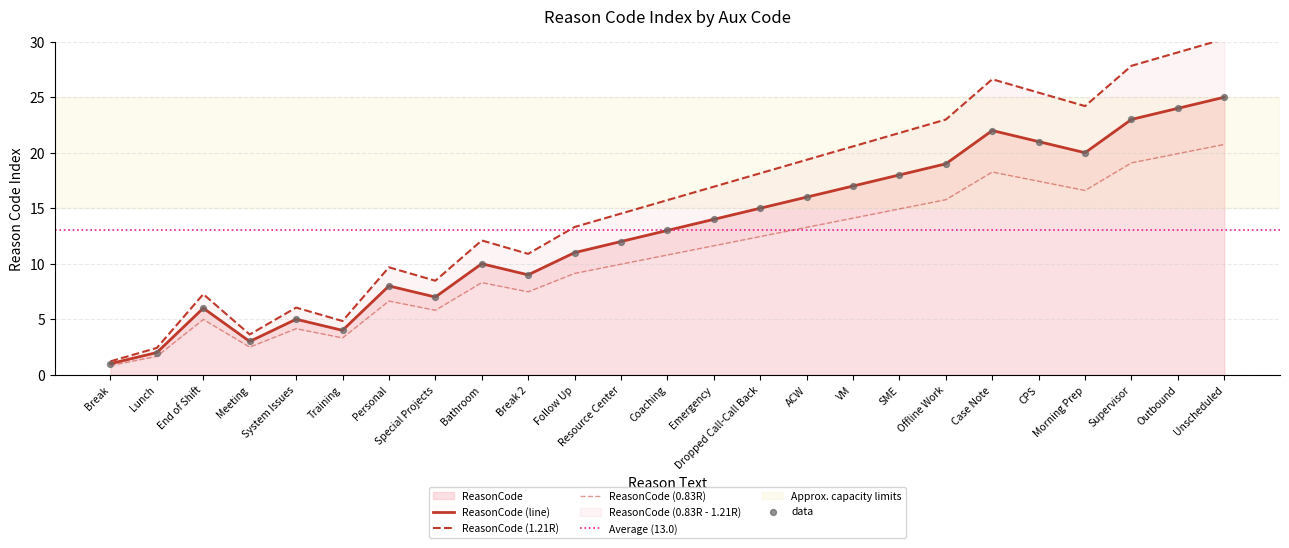

What is the change in value from SME to Offline Work?

+1